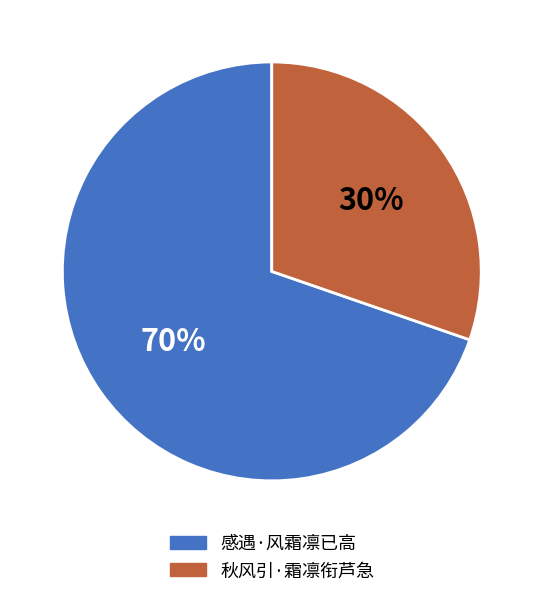

How many segments does this pie chart have?

2